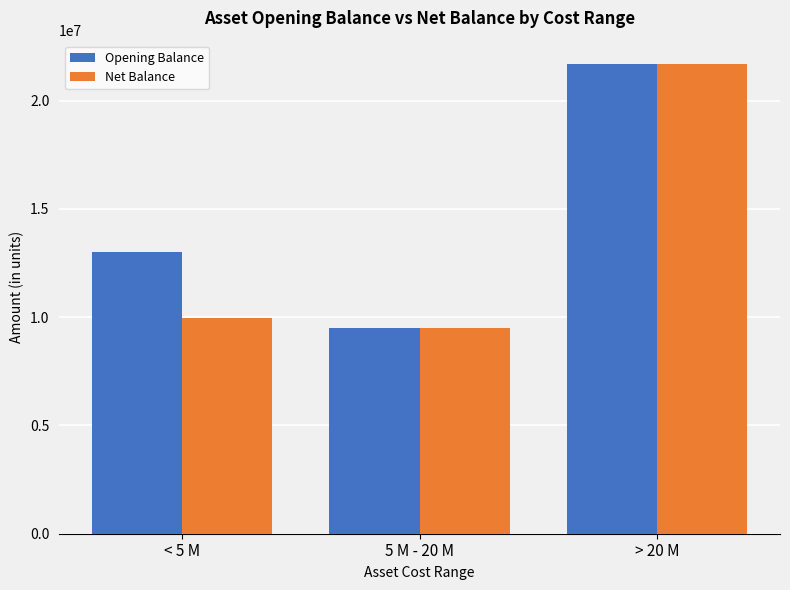

True or false: Opening Balance has a value of 6161634.7 at 5 M - 20 M.

False